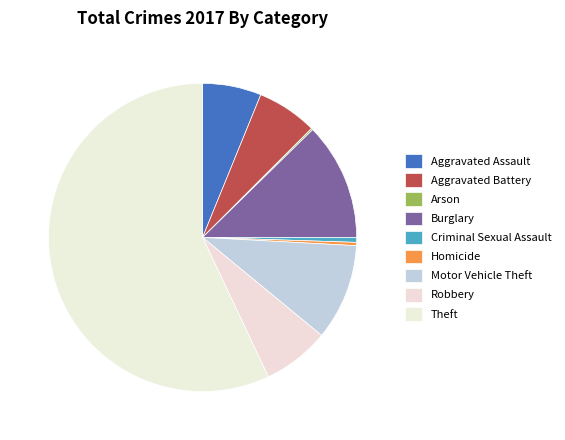

Does Criminal Sexual Assault represent more than half of the total?

No